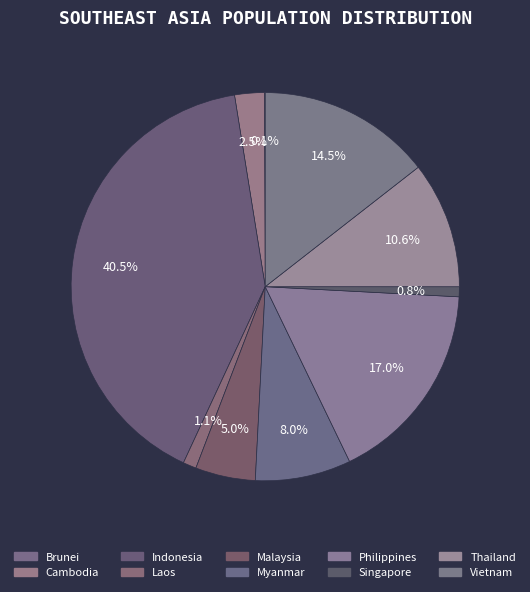

How many slices are in this pie chart?

10